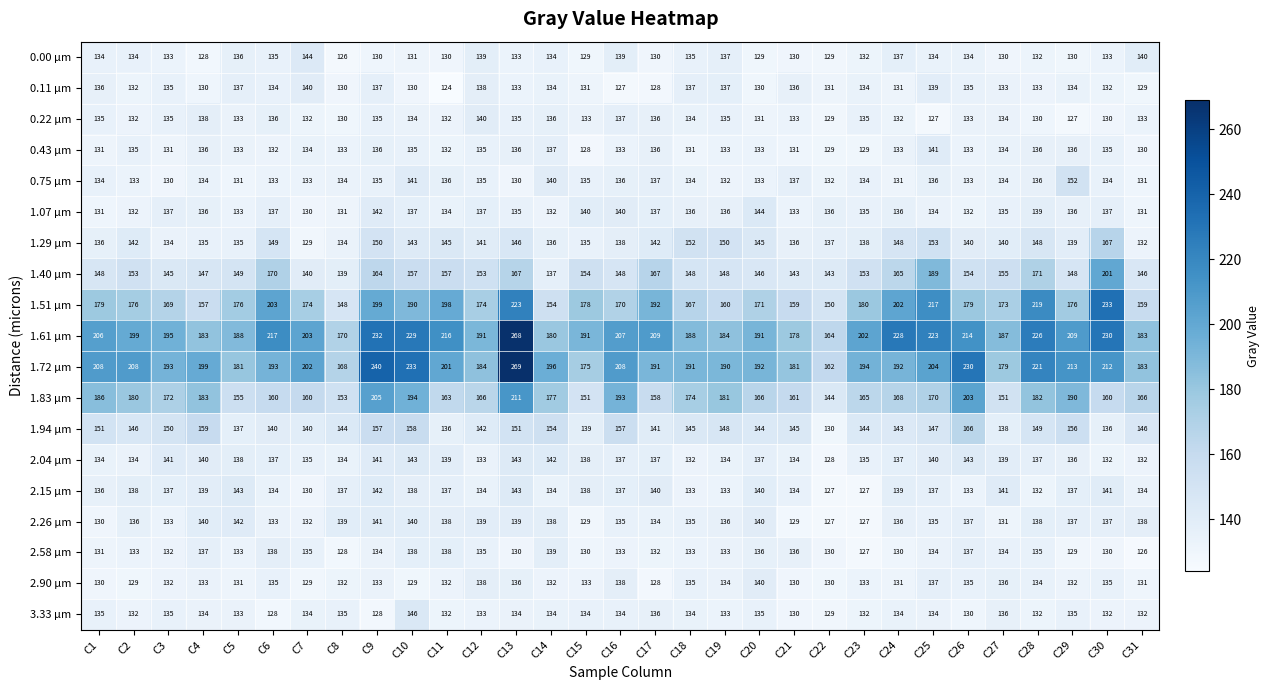

What value does the 1.94 µm series have at C22?

130